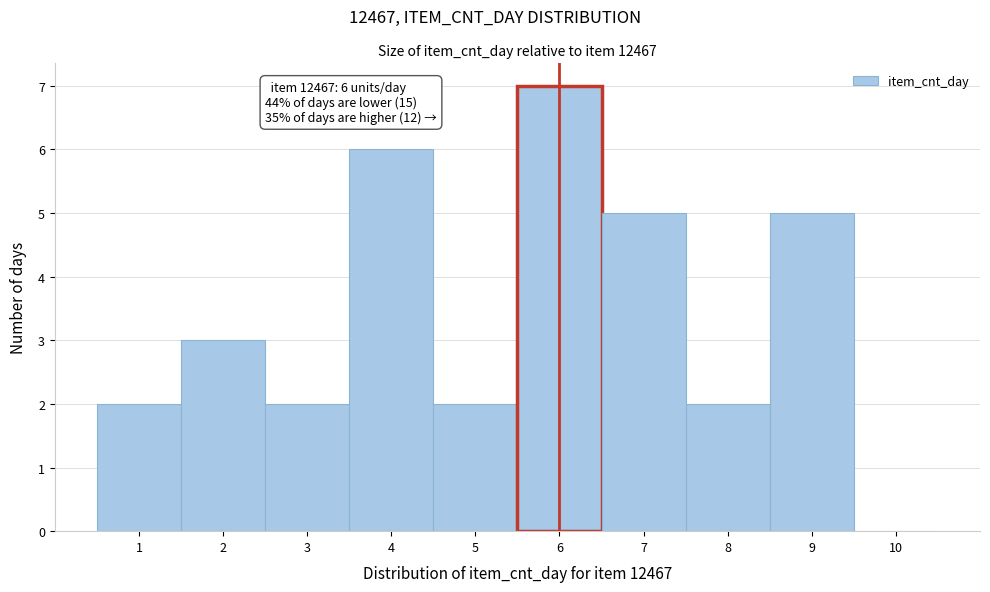

Over which range of the x-axis is the bar tallest?

5.5 to 6.5